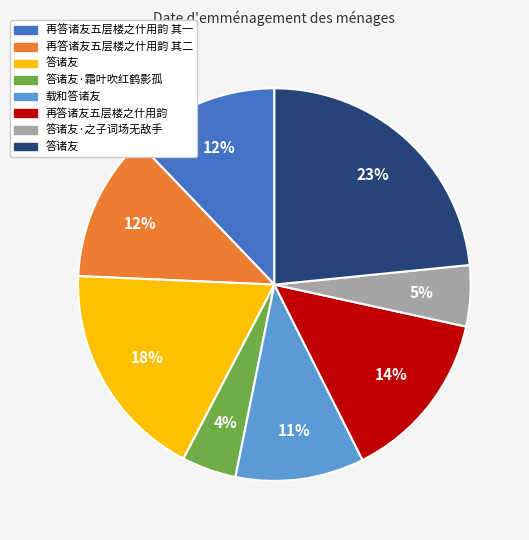

To the nearest percent, what is the difference between the largest and smallest slice percentages?

19%